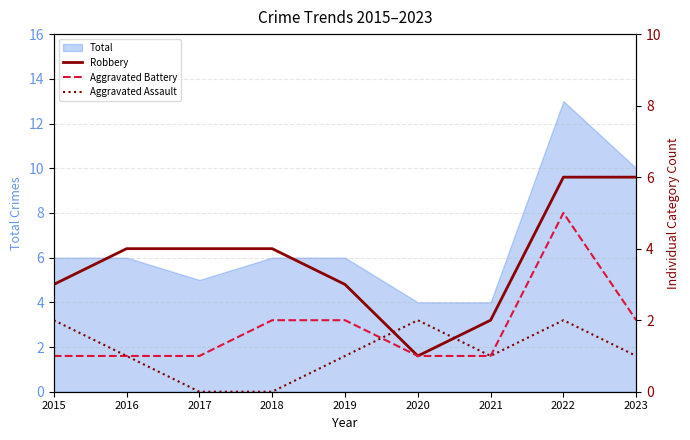

Which has a higher value, 2018 or 2020?

2018